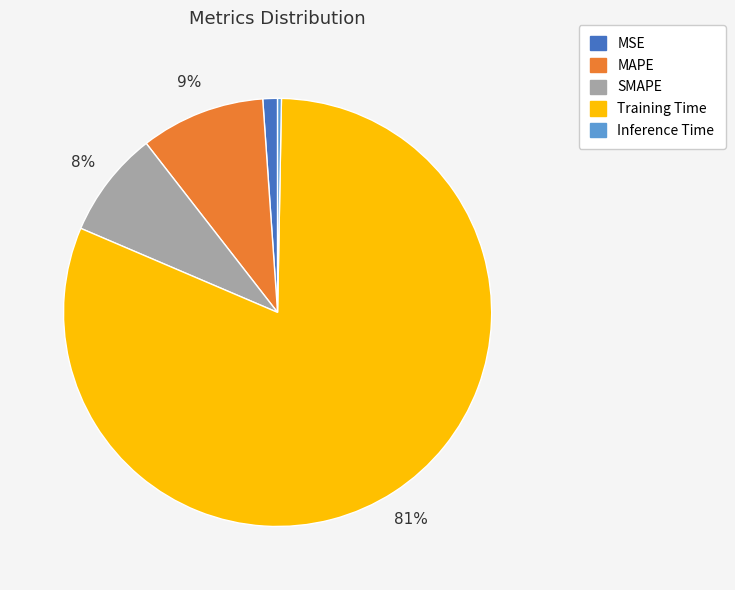

Is there a majority slice in this chart?

Yes